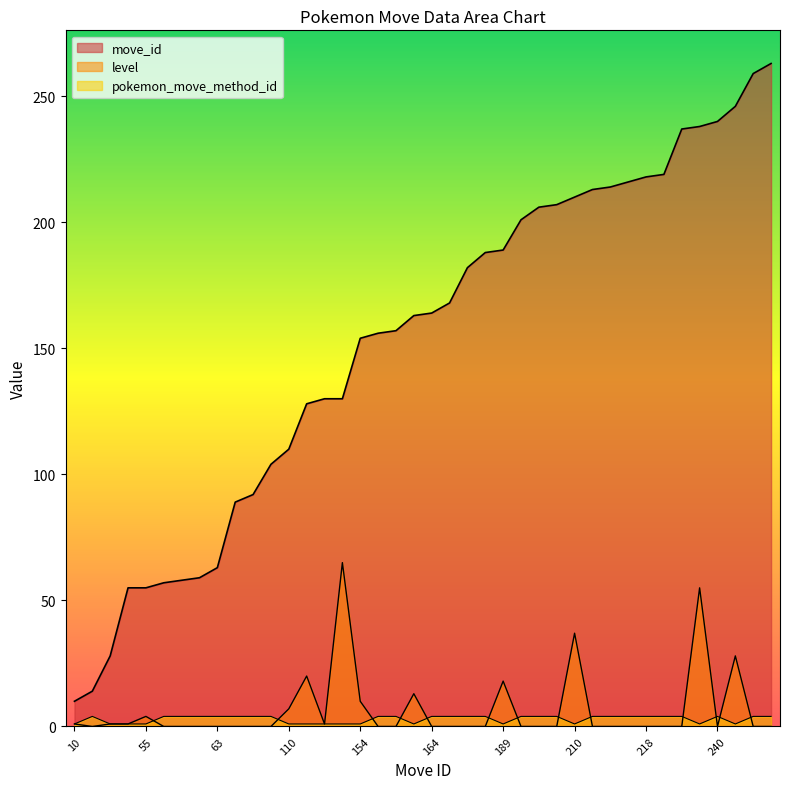

How many data points in pokemon_move_method_id are less than 4?

14